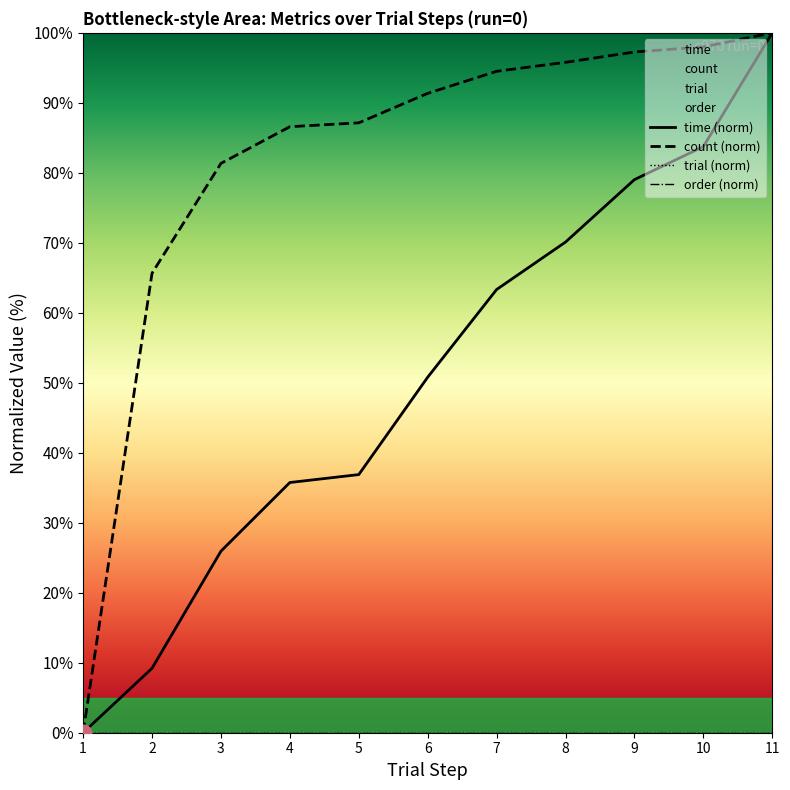

What is the spread (max minus min) of values at 10?

14.2